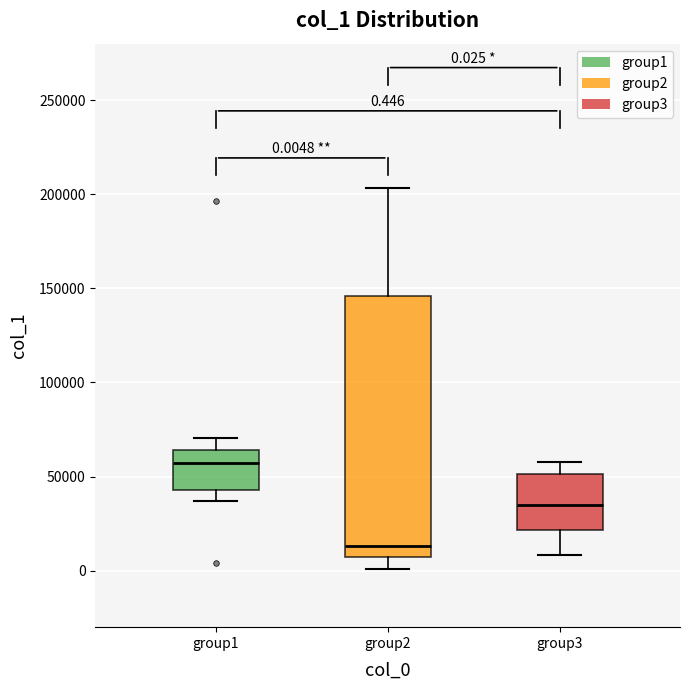

Which box has the lowest median line?

group2